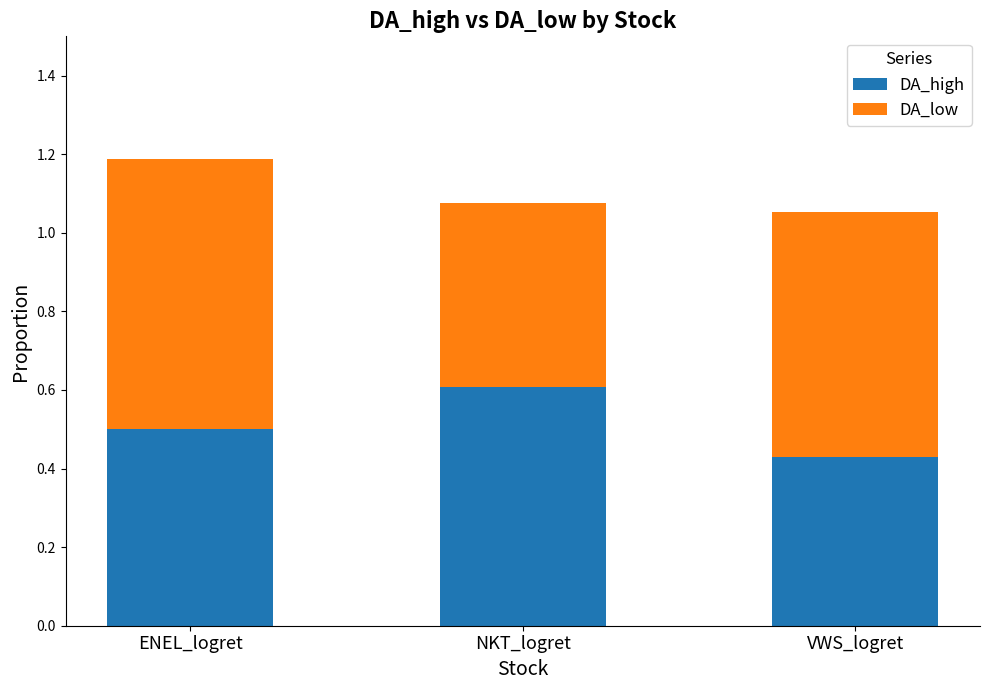

What is the total value across all series at NKT_logret?

1.1